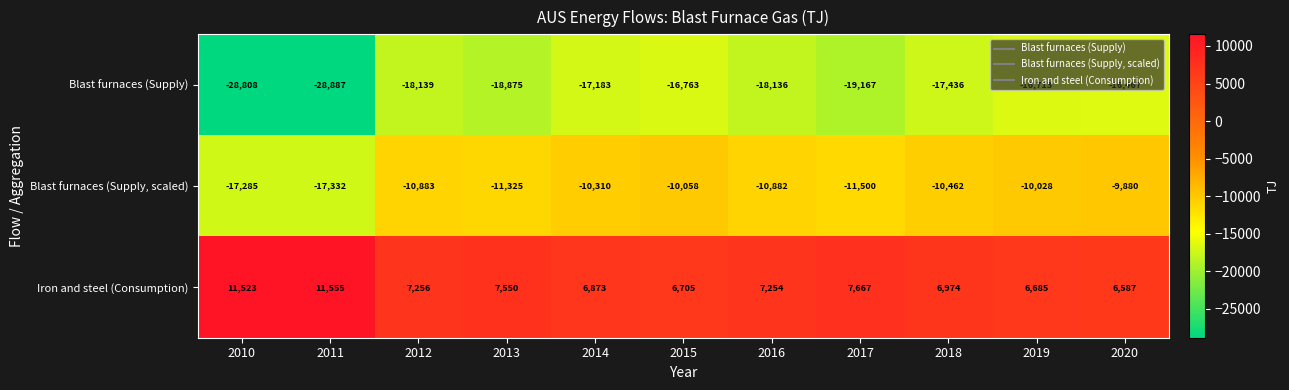

Which series has the largest total across all categories?

Iron and steel (Consumption)